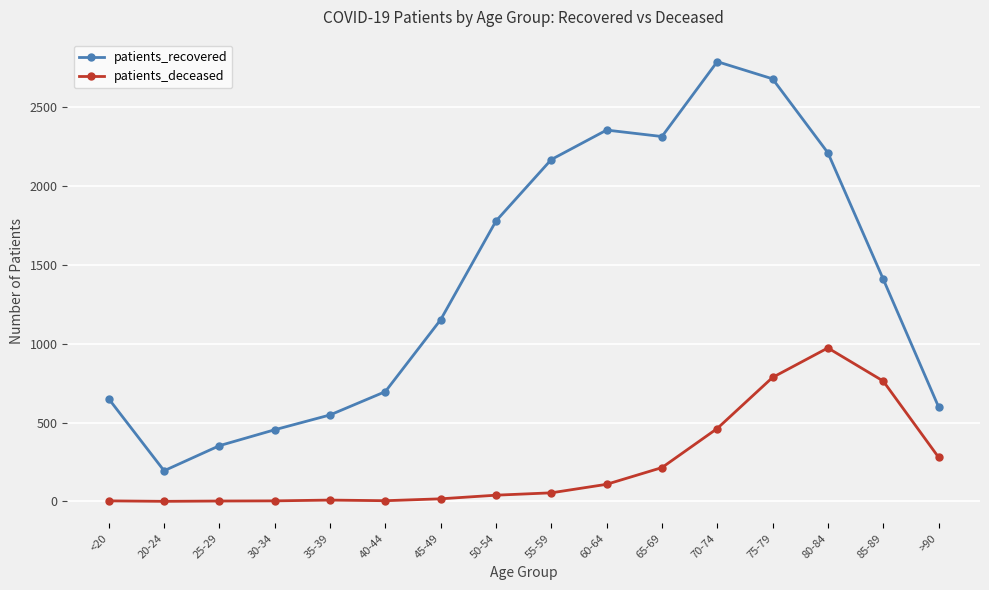

Where is the first local minimum for patients_recovered?

20-24